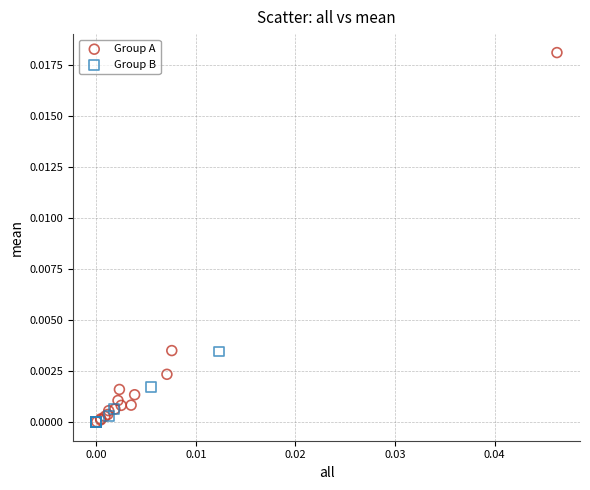

Which series has the largest Y range (max minus min)?

Group A